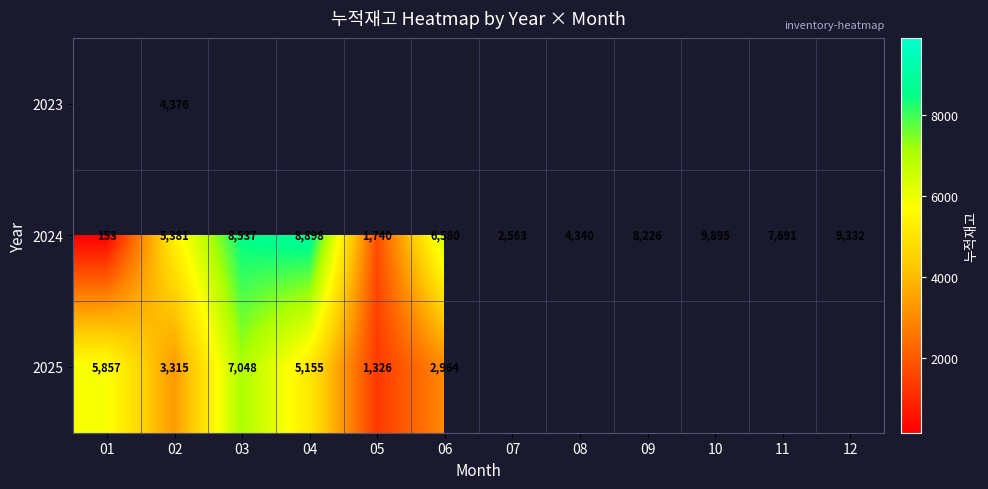

What is the lowest value of the 2024 series?

153